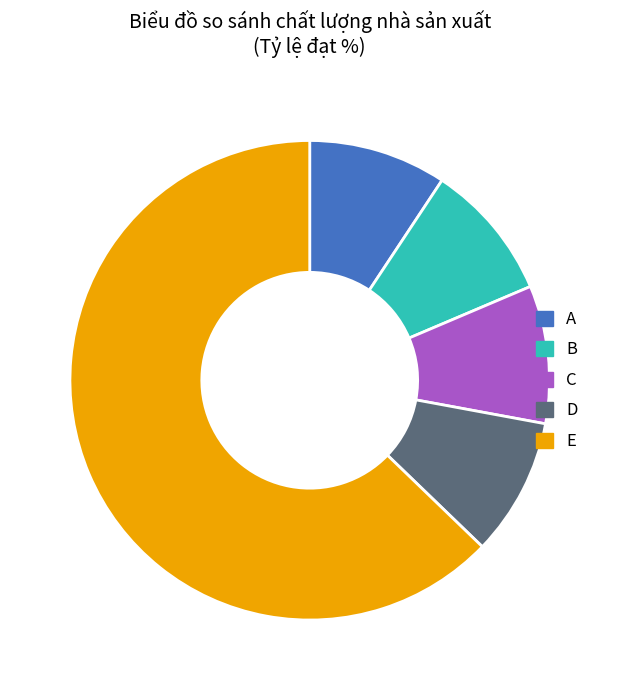

What is the ratio of the value at A to the value at C?

1.0